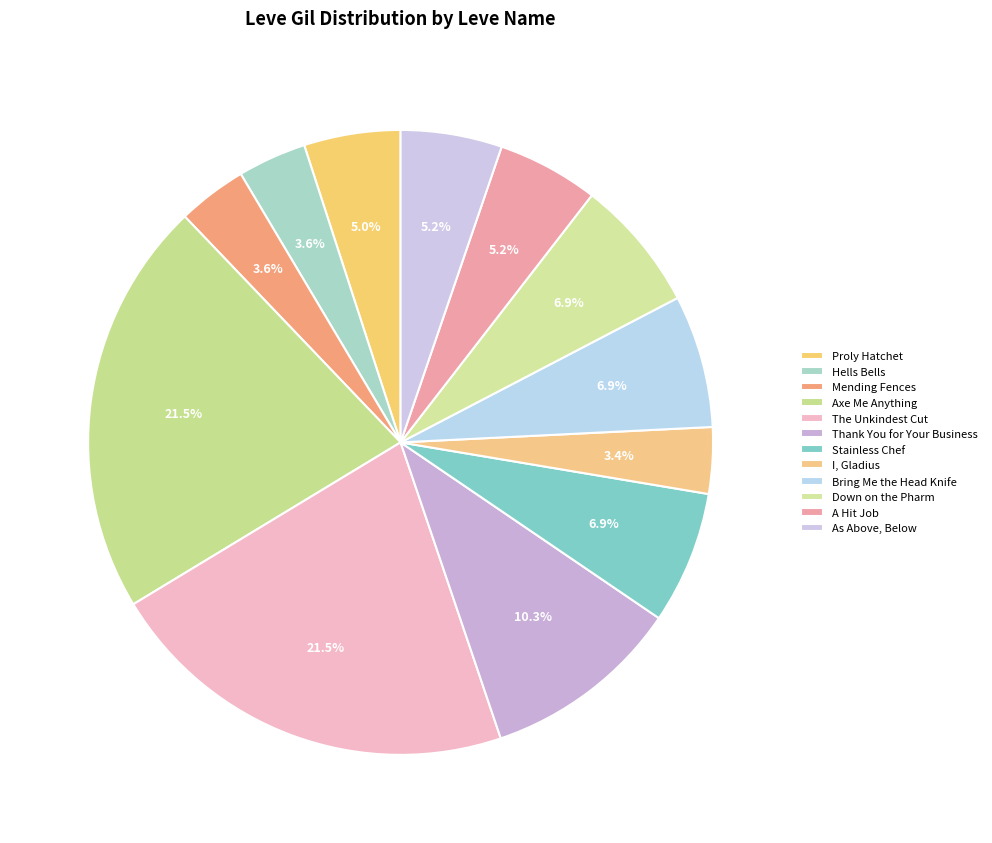

To the nearest percent, what is the average slice percentage?

8%